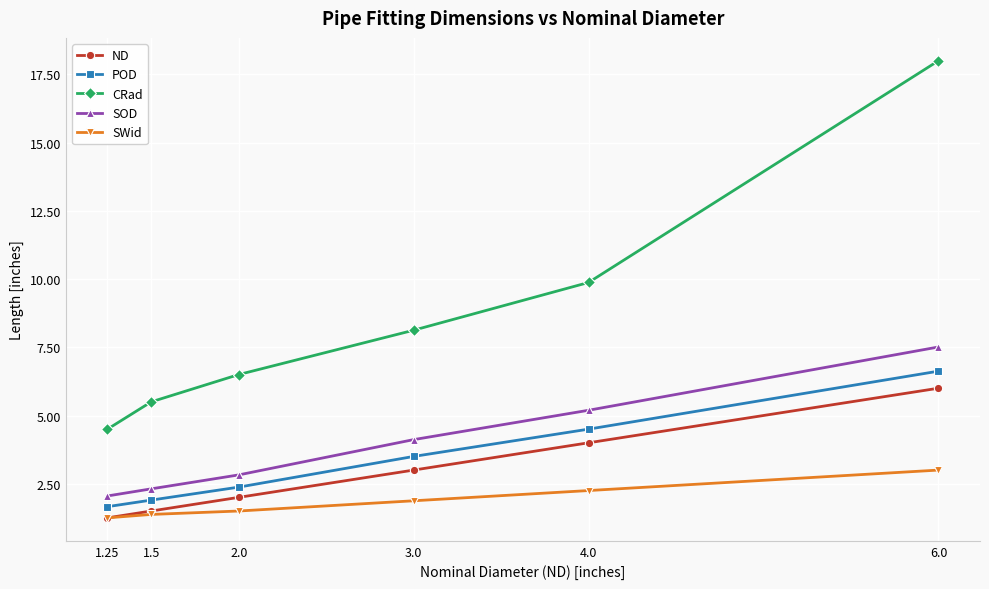

What is the spread (max minus min) of values at 2.0?

5.0